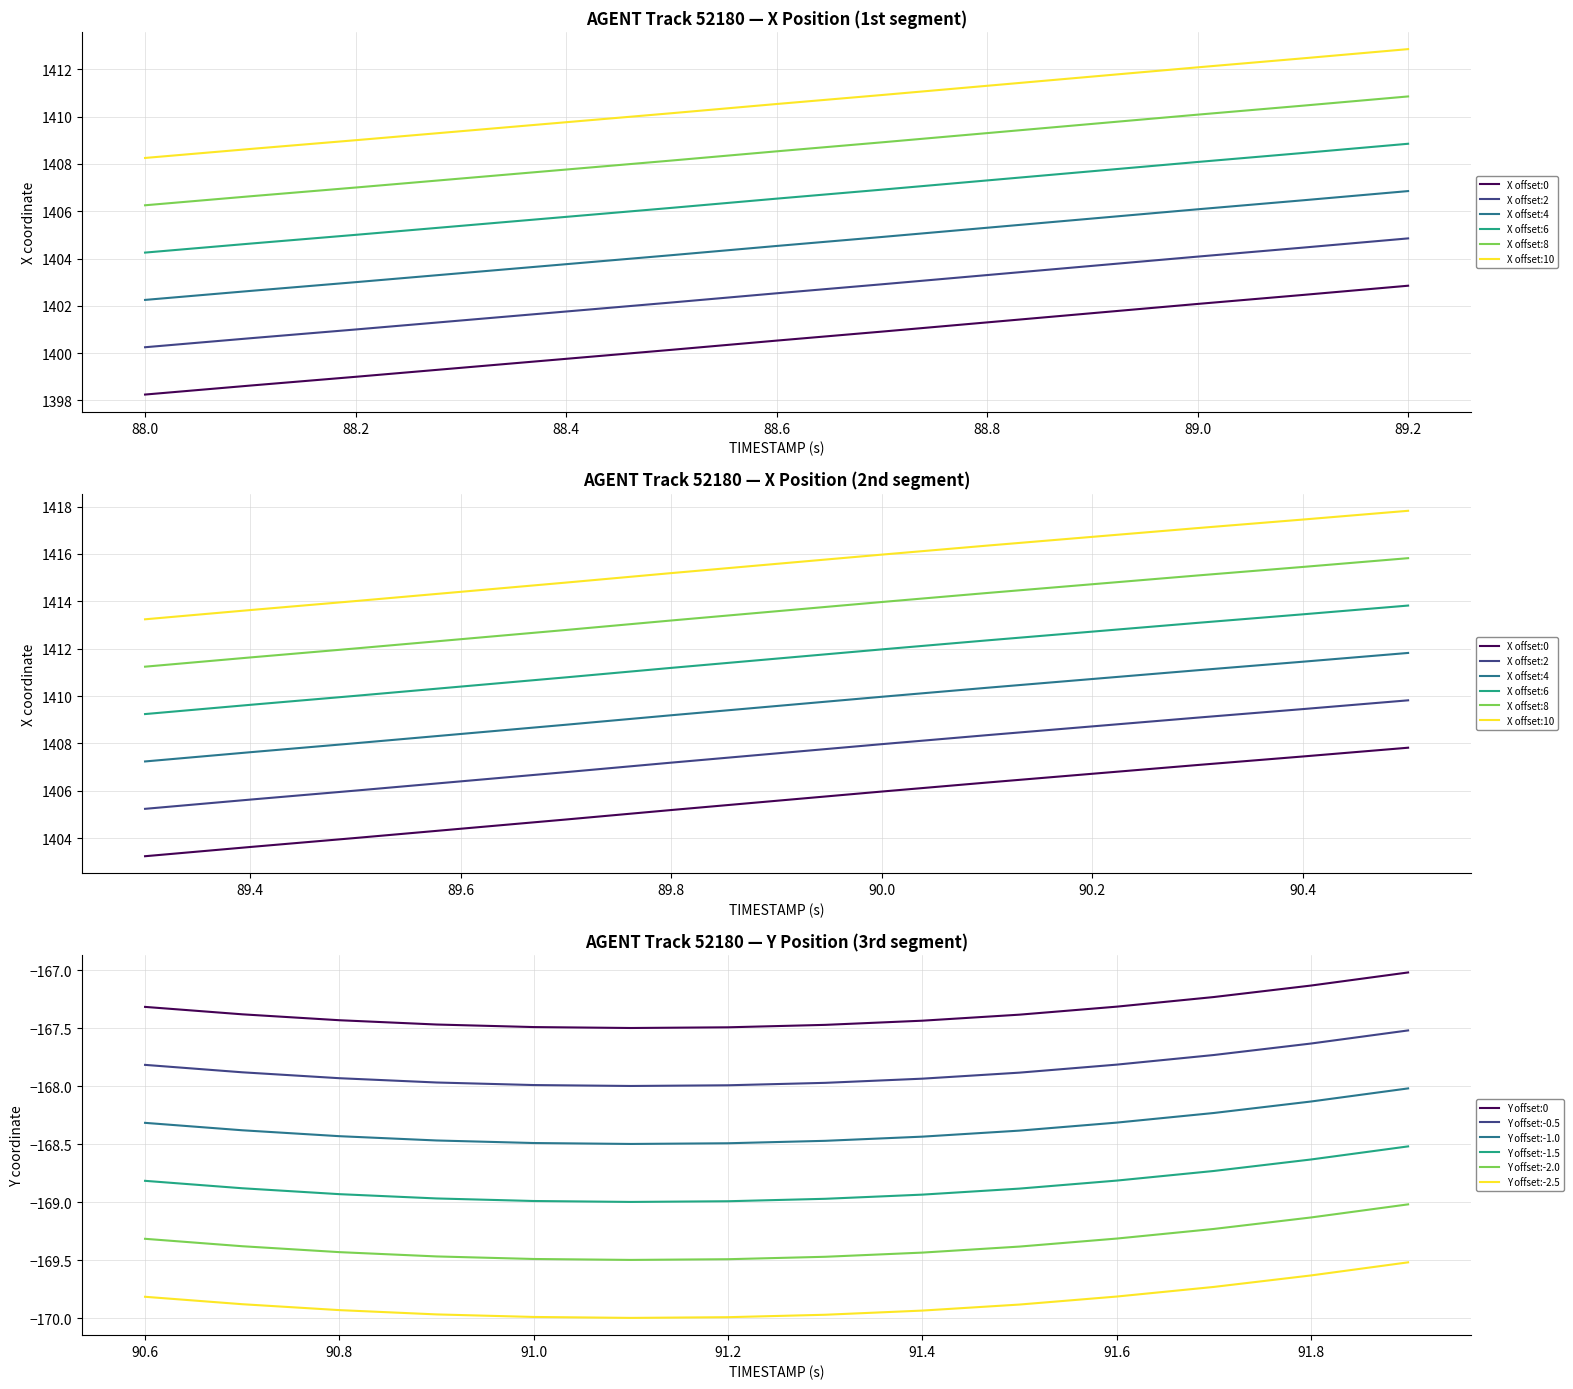

Is it true that Y offset:-1.5 equals -168.8 at 90.6?

True